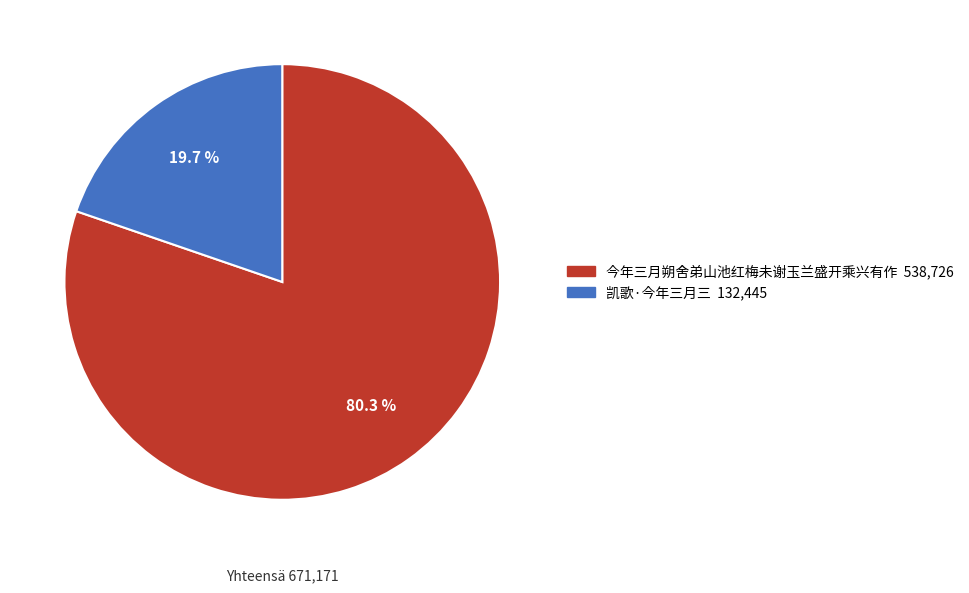

To the nearest percent, what portion does 今年三月朔舍弟山池红梅未谢玉兰盛开乘兴有作 represent?

80%